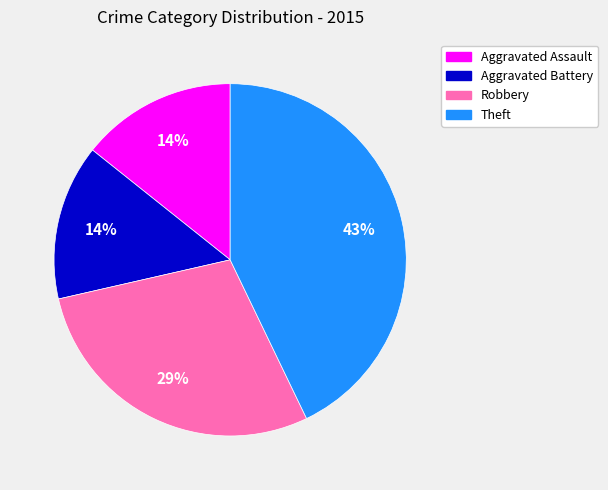

The Robbery slice represents 29% of the pie. True or false?

True